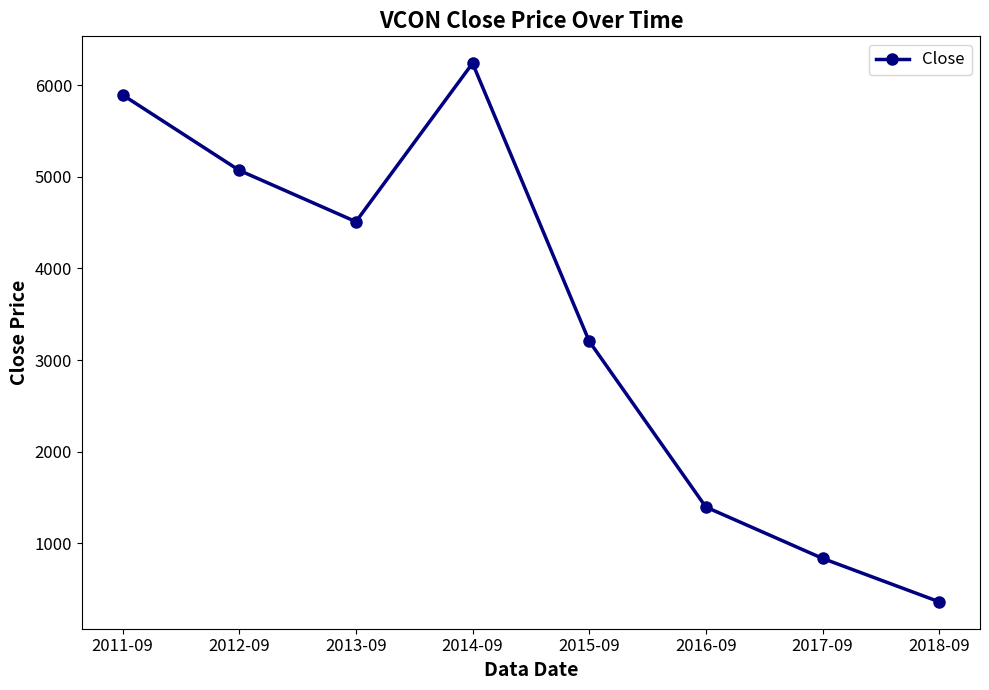

Between 2017-09 and 2016-09, which is larger?

2016-09